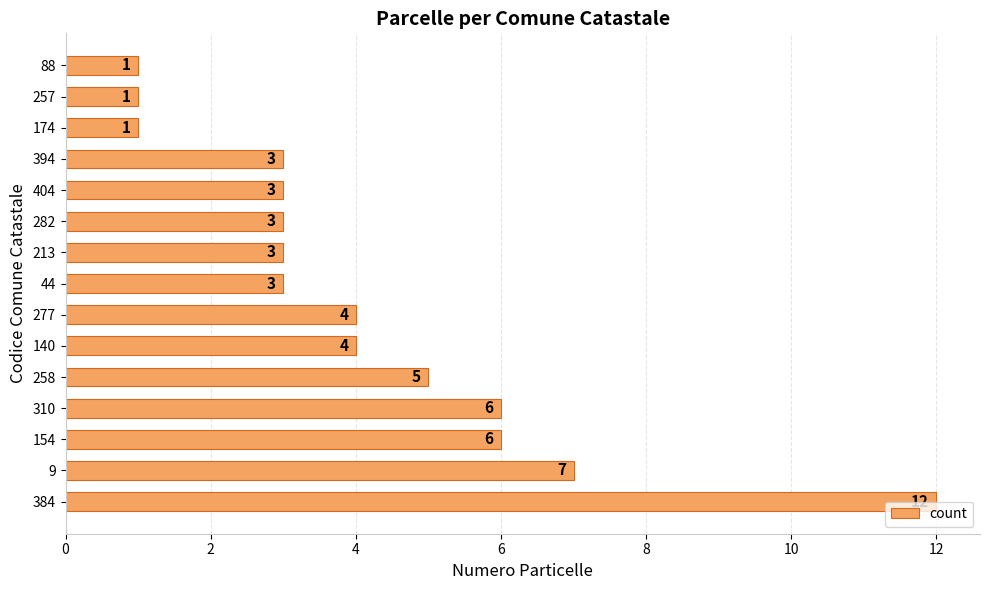

What is the change in value from 258 to 174?

-4